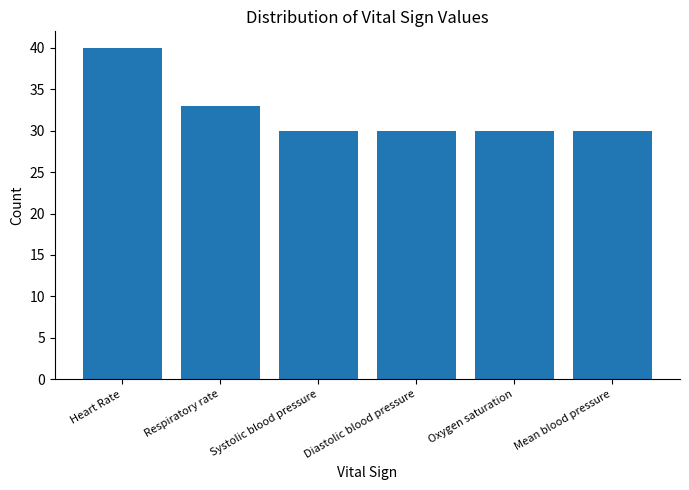

Reading left to right, list all the values displayed in this chart.

Heart Rate=40	Respiratory rate=33	Systolic blood pressure=30	Diastolic blood pressure=30	Oxygen saturation=30	Mean blood pressure=30